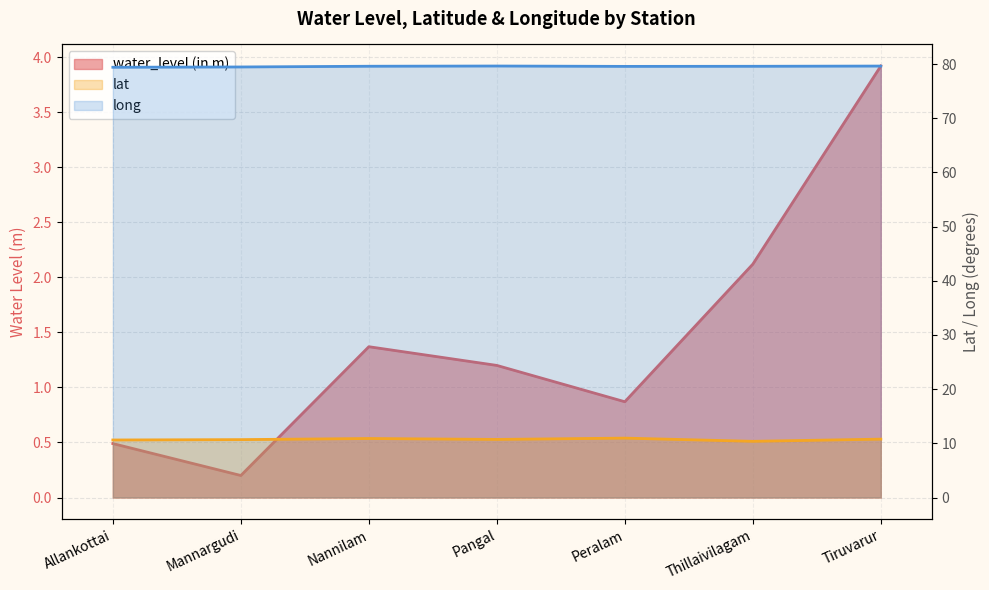

What is the sum of the long values at Pangal and Thillaivilagam?

159.2